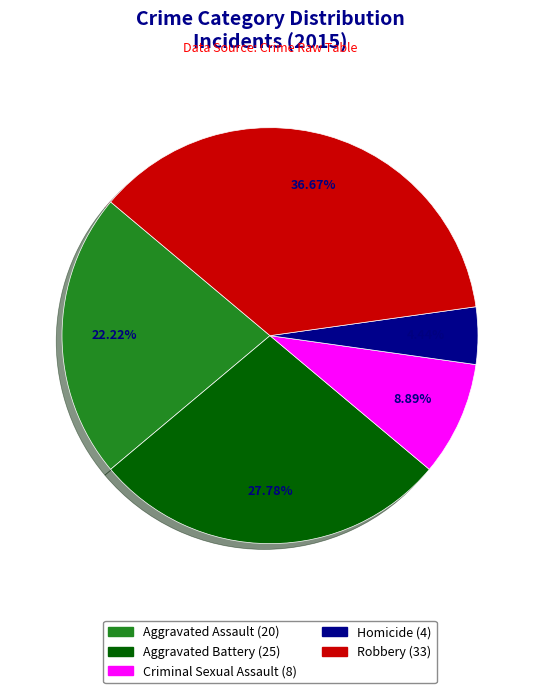

Between Homicide and Robbery, which is larger?

Robbery